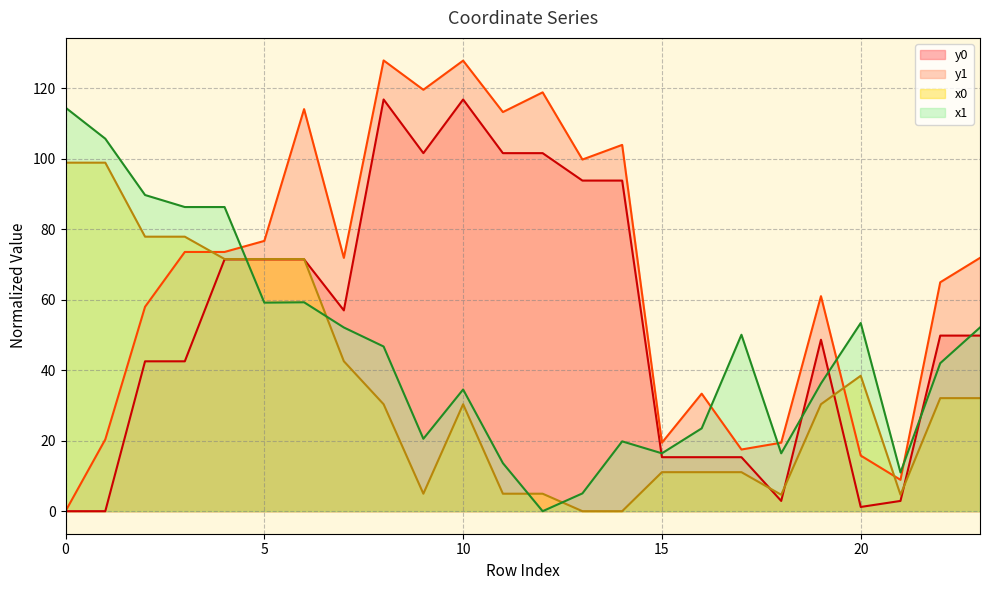

What is the difference between the maximum and minimum values in the x0 series?

98.9